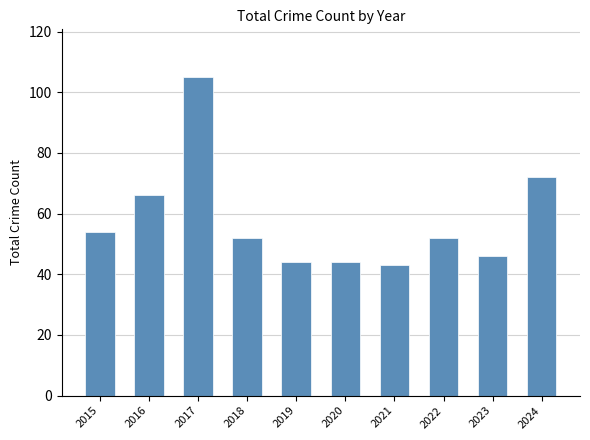

True or false: the data shows 83 at 2022.

False